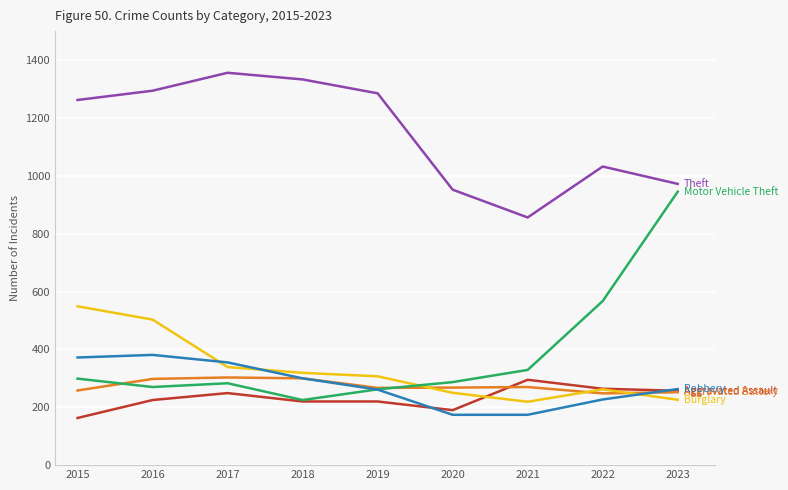

What is the total value across all series at 2016?

2971